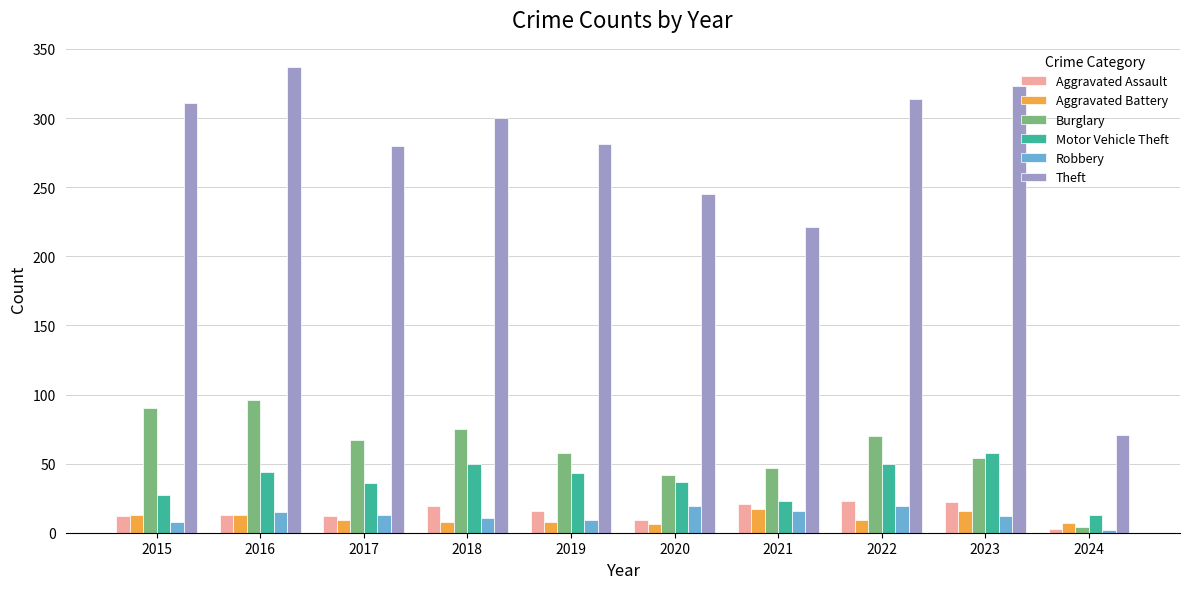

Read the Motor Vehicle Theft value at 2023, to the nearest 5.

60